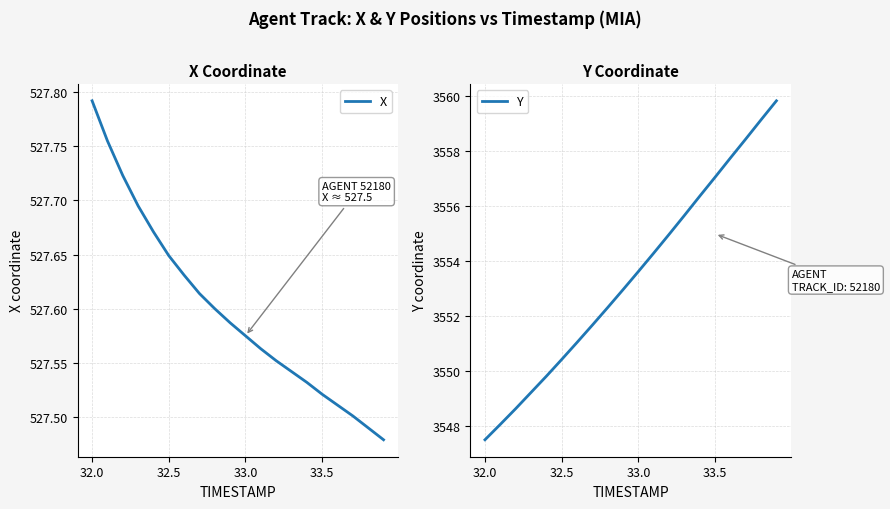

Rank the series by their maximum value, from lowest to highest.

X, Y